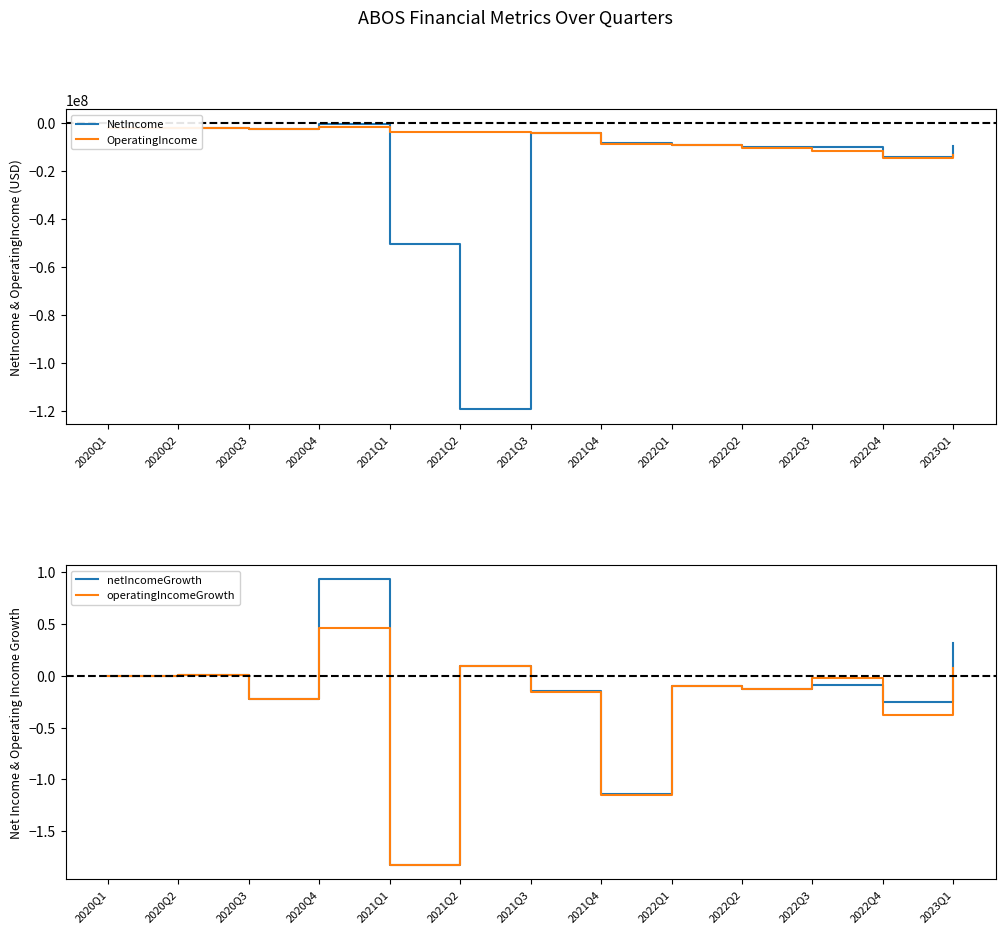

Reading right to left, transcribe all the data shown in this chart.

NetIncome: -9479000.0	-13864000.0	-10049000.0	-9891000.0	-9052000.0	-8283000.0	-3846000.0	-119275000.0	-50201000.0	-169000.0	-2490000.0	-2035000.0	-2044000.0
OperatingIncome: -13135000.0	-14248000.0	-11371000.0	-10411000.0	-9206000.0	-8415000.0	-3935000.0	-3441000.0	-3793000.0	-1341000.0	-2490000.0	-2035000.0	-2046000.0
netIncomeGrowth: 0.3	-0.3	-0.1	-0.1	-0.1	-1.1	-0.1	0.1	-1.8	0.9	-0.2	0.0	0.0
operatingIncomeGrowth: 0.1	-0.4	-0.0	-0.1	-0.1	-1.2	-0.2	0.1	-1.8	0.5	-0.2	0.0	0.0